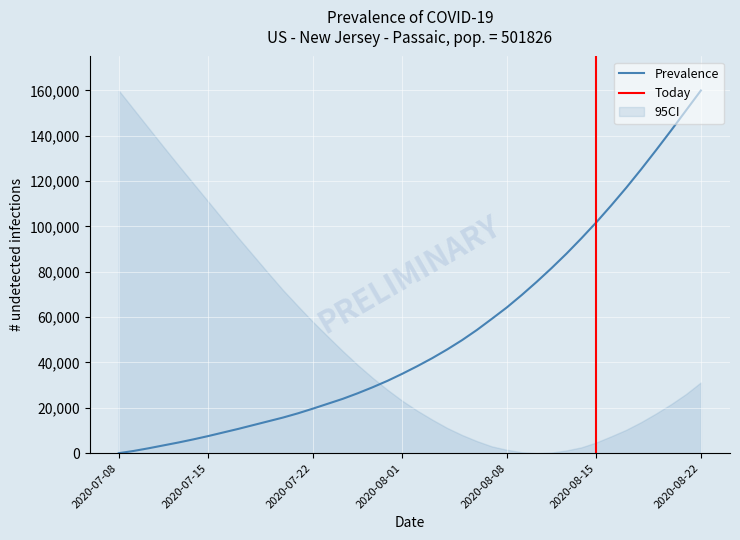

What is the difference between the values at 12 and 23?

32294.5